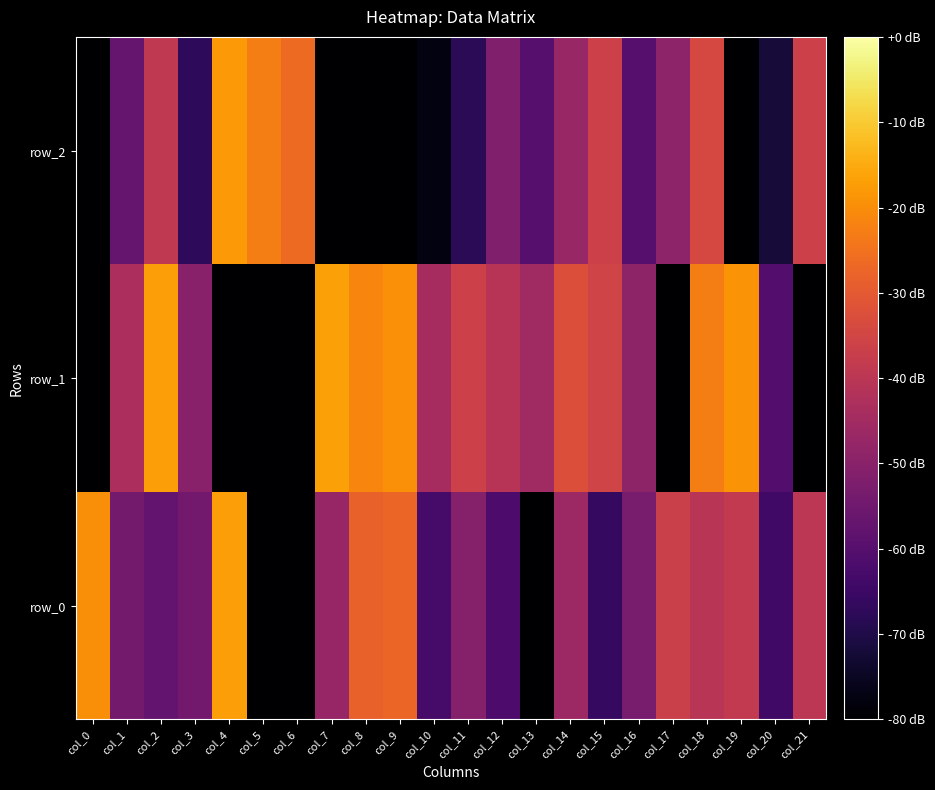

Rank the series by their maximum value, from highest to lowest.

row_1, row_0, row_2